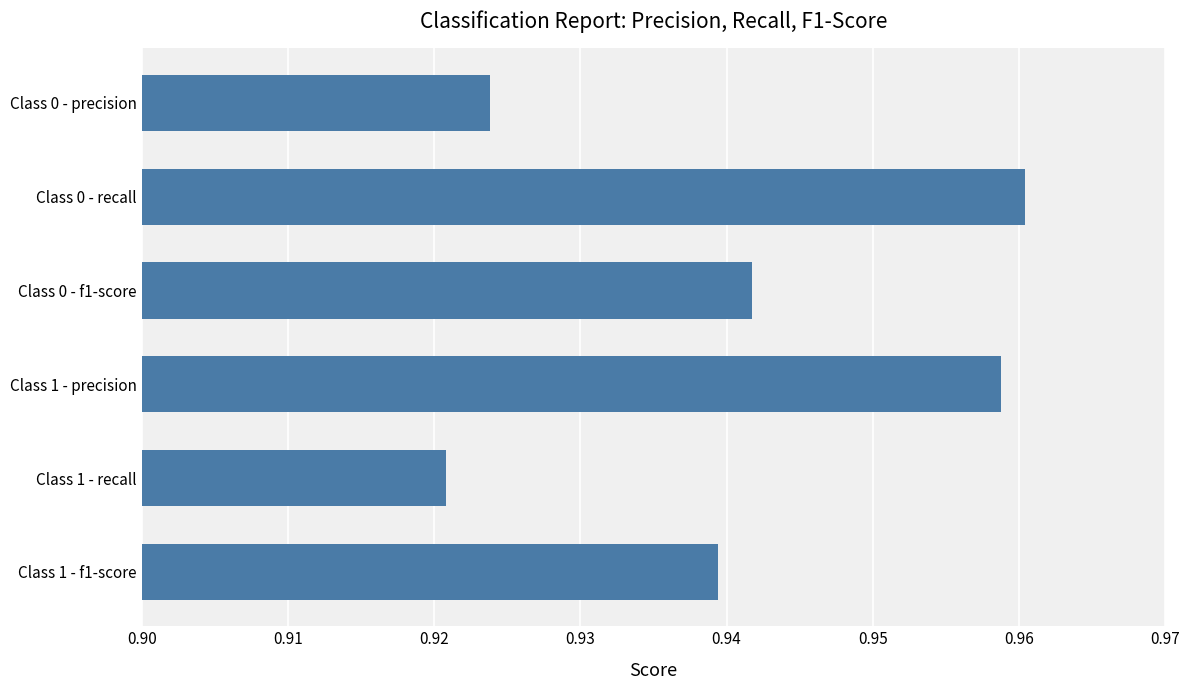

Rank the categories by value from lowest to highest.

Class 1 - recall, Class 0 - precision, Class 1 - f1-score, Class 0 - f1-score, Class 1 - precision, Class 0 - recall